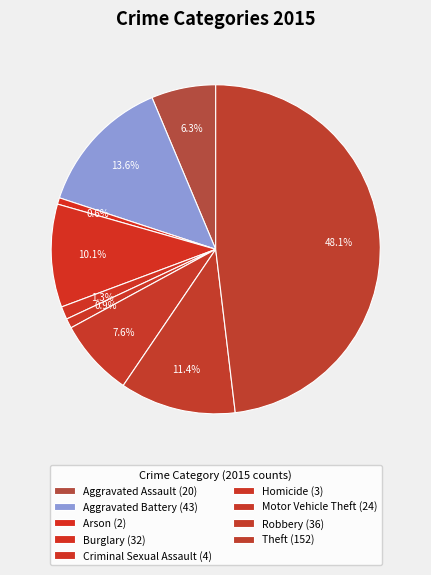

To the nearest percent, what is the combined percentage of Theft and Aggravated Assault?

54%